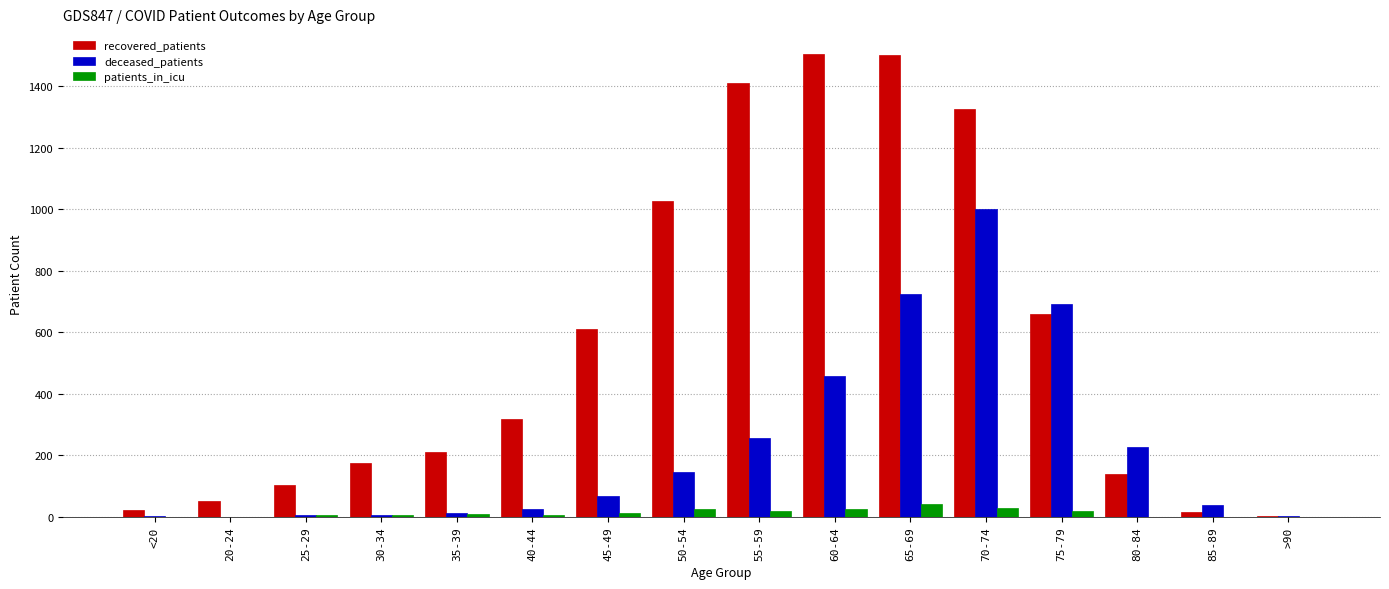

Count the number of categories in the chart.

16